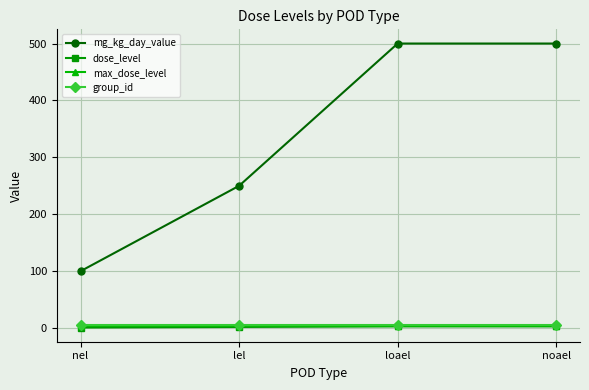

Which series has the largest range (max minus min)?

mg_kg_day_value